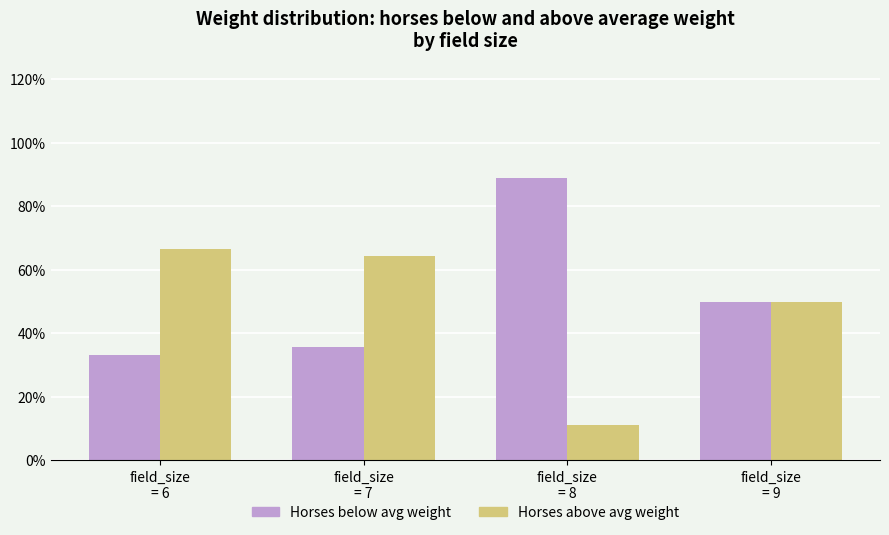

Reading right to left, extract all data points from this chart.

Horses below avg weight: field_size
= 9=50.0	field_size
= 8=88.9	field_size
= 7=35.7	field_size
= 6=33.3
Horses above avg weight: field_size
= 9=50.0	field_size
= 8=11.1	field_size
= 7=64.3	field_size
= 6=66.7